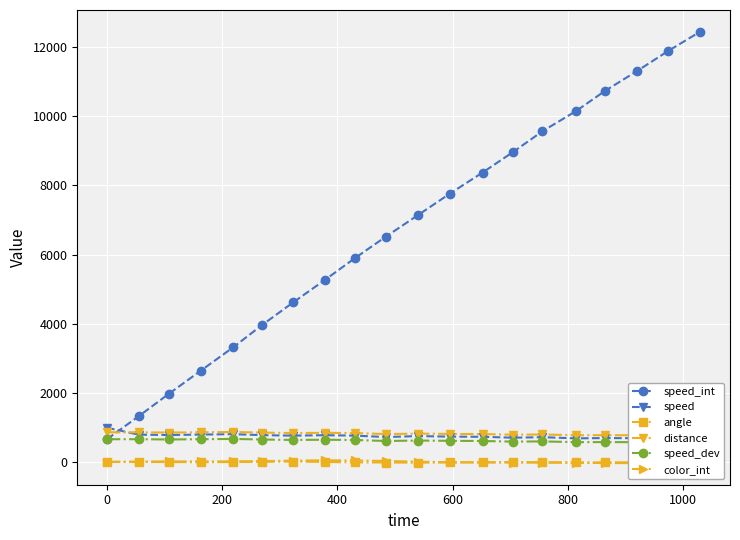

How many data points in speed_int are less than 7140?

10